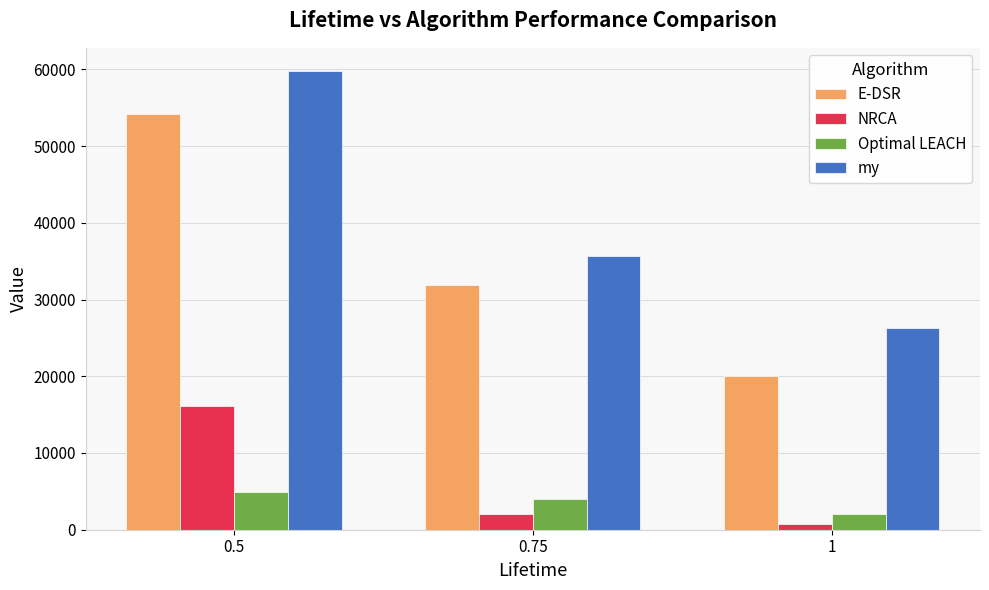

What is the difference between the highest and lowest values at 1?

25530